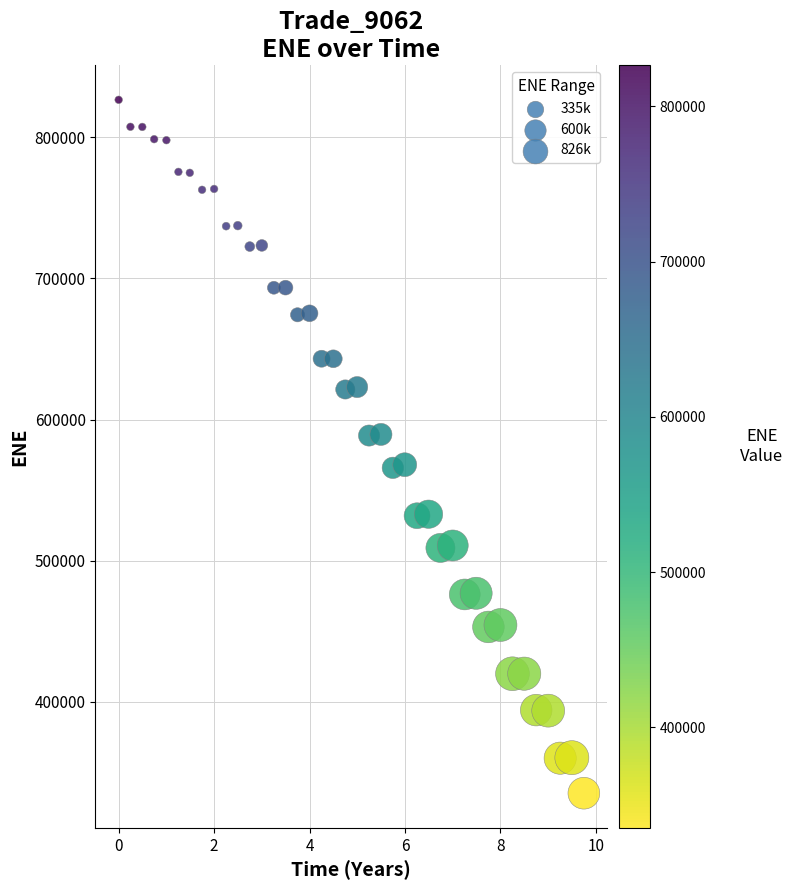

What is the range of Y values (max minus min)?

491235